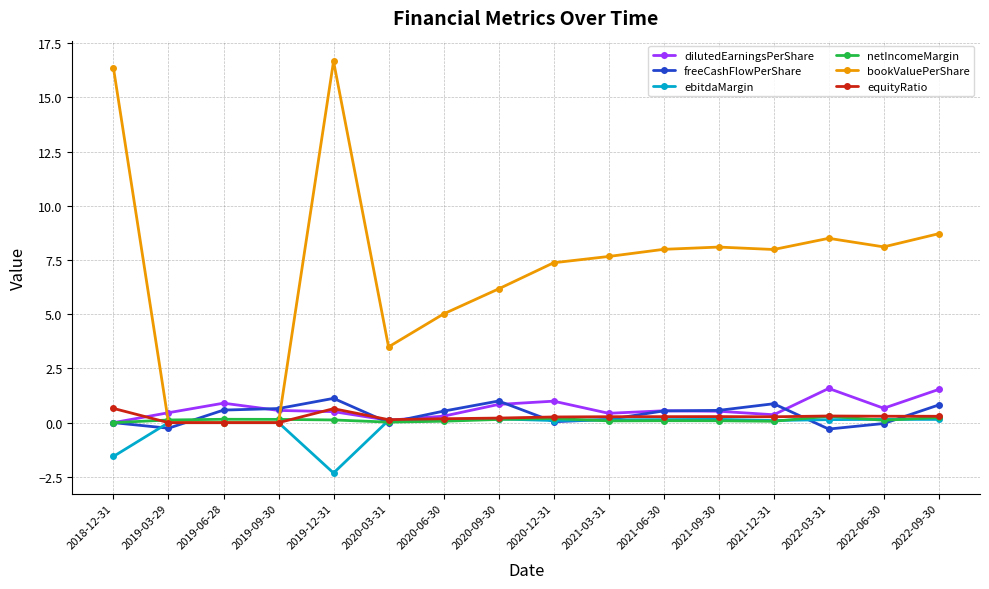

How many lines are shown in the chart?

6